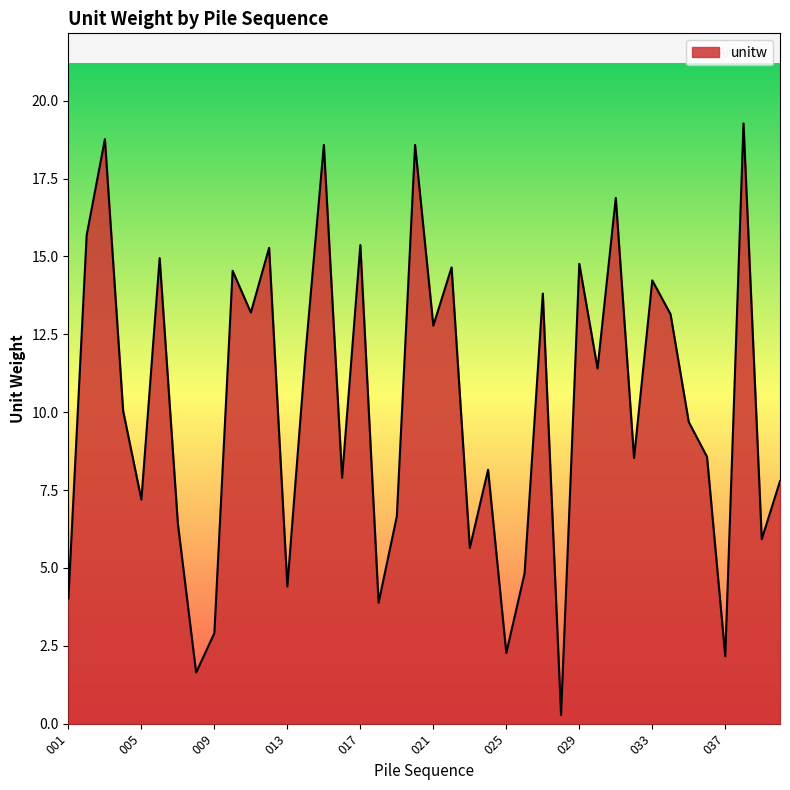

What is the greatest value displayed?

19.3